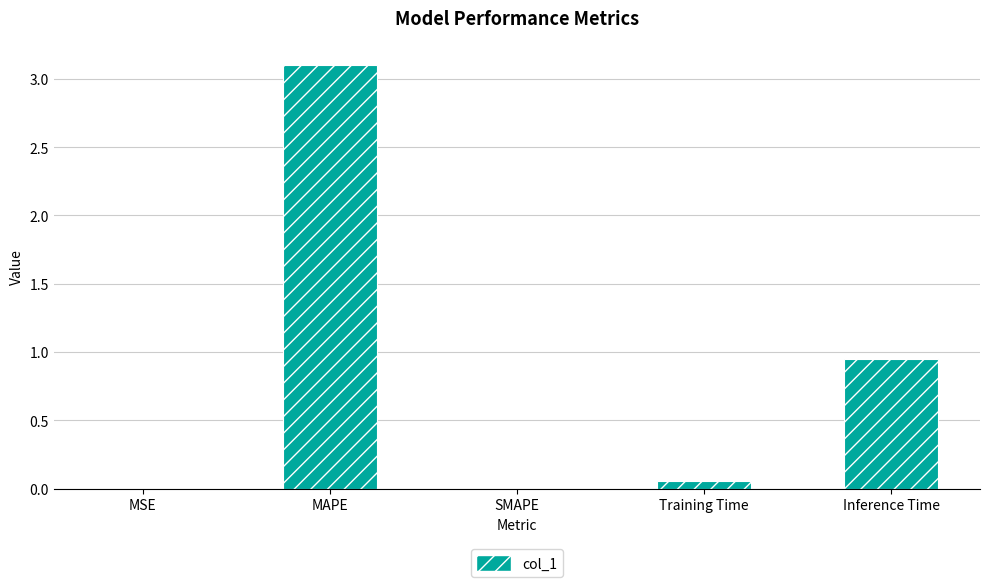

Is it true that the value at Inference Time is 0.2?

False